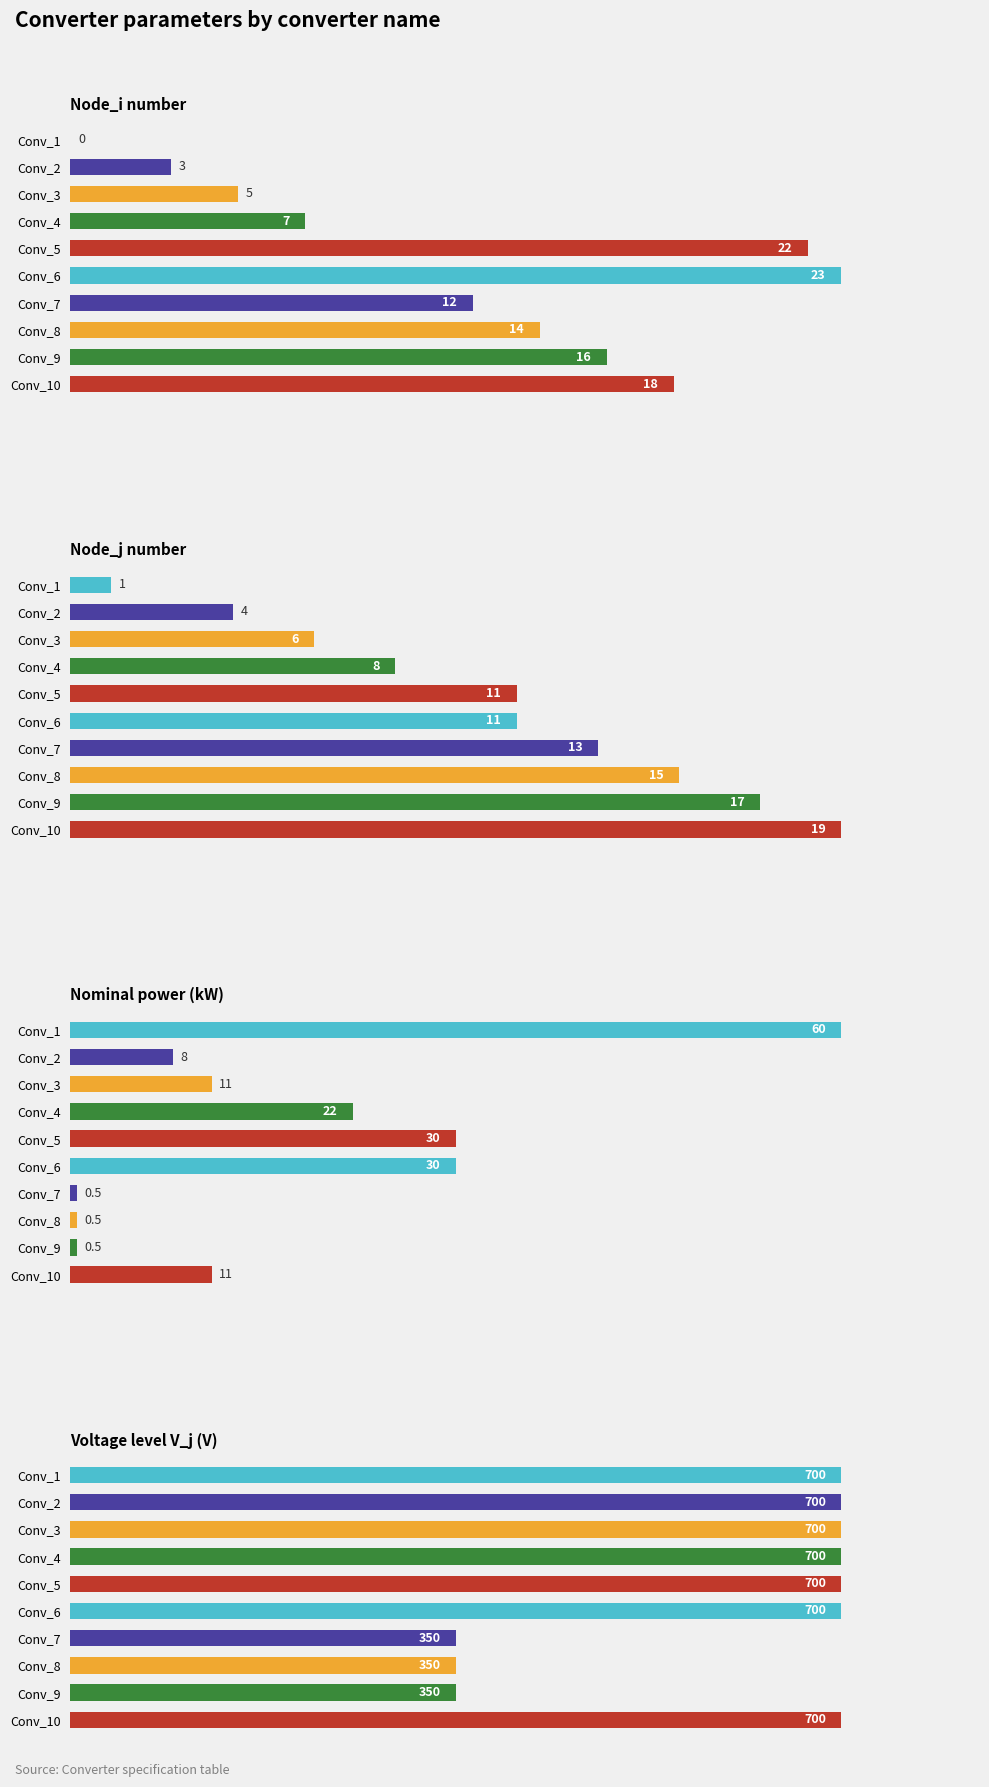

The Node_i number series shows 30.8 at Conv_5. True or false?

False